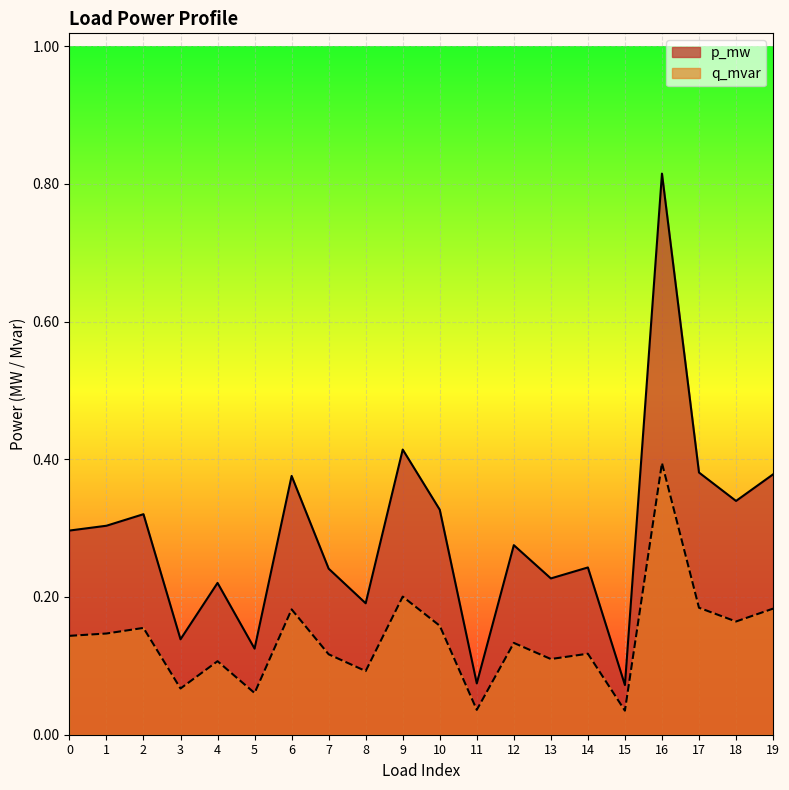

Reading right to left, extract all data points from this chart.

p_mw: 19=0.4	18=0.3	17=0.4	16=0.8	15=0.1	14=0.2	13=0.2	12=0.3	11=0.1	10=0.3	9=0.4	8=0.2	7=0.2	6=0.4	5=0.1	4=0.2	3=0.1	2=0.3	1=0.3	0=0.3
q_mvar: 19=0.2	18=0.2	17=0.2	16=0.4	15=0.0	14=0.1	13=0.1	12=0.1	11=0.0	10=0.2	9=0.2	8=0.1	7=0.1	6=0.2	5=0.1	4=0.1	3=0.1	2=0.2	1=0.1	0=0.1